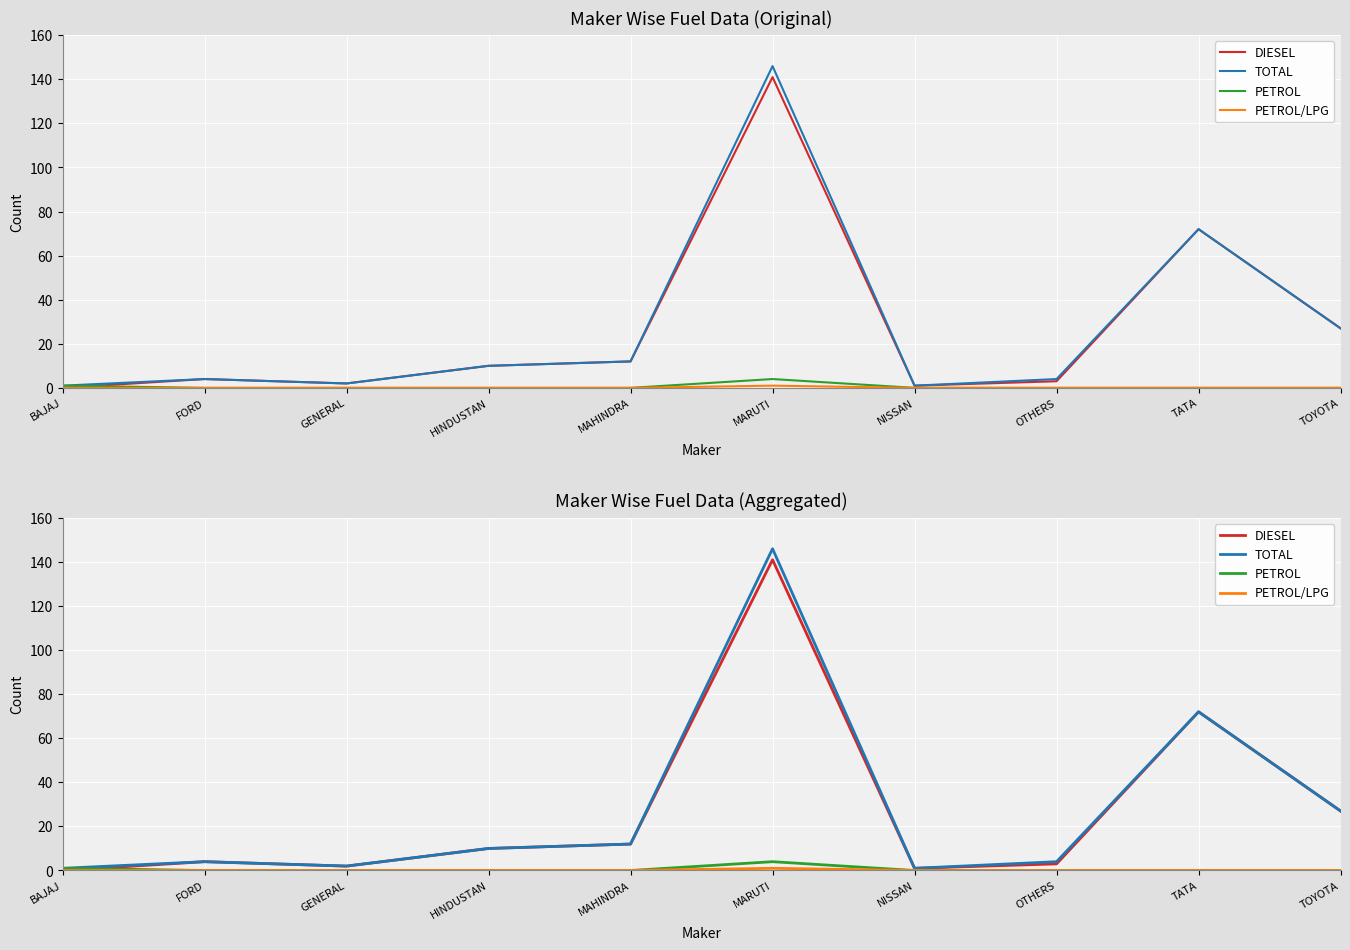

Which series has the widest spread of values?

TOTAL